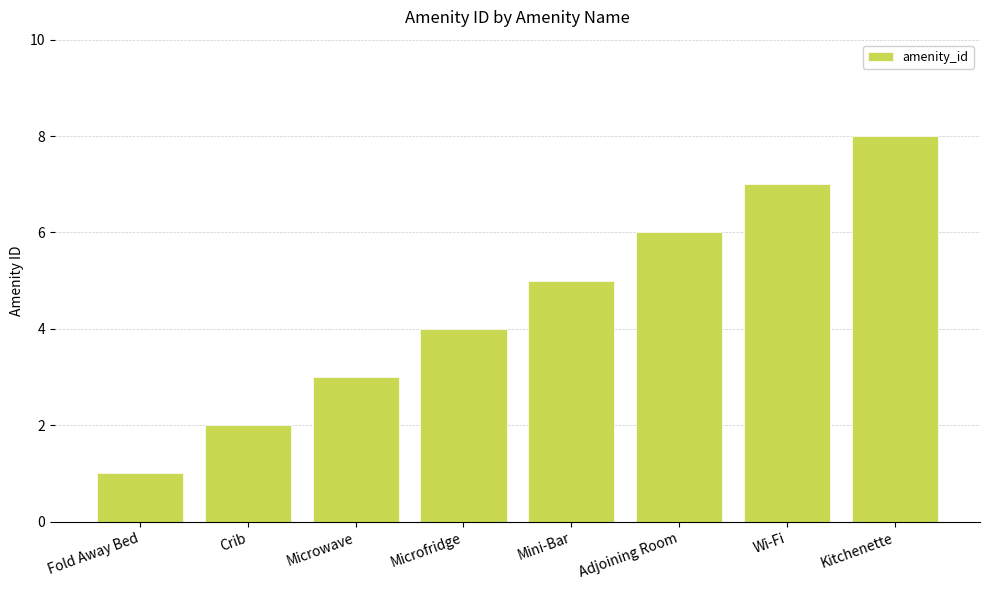

The chart shows a value of 5 at Mini-Bar. True or false?

True